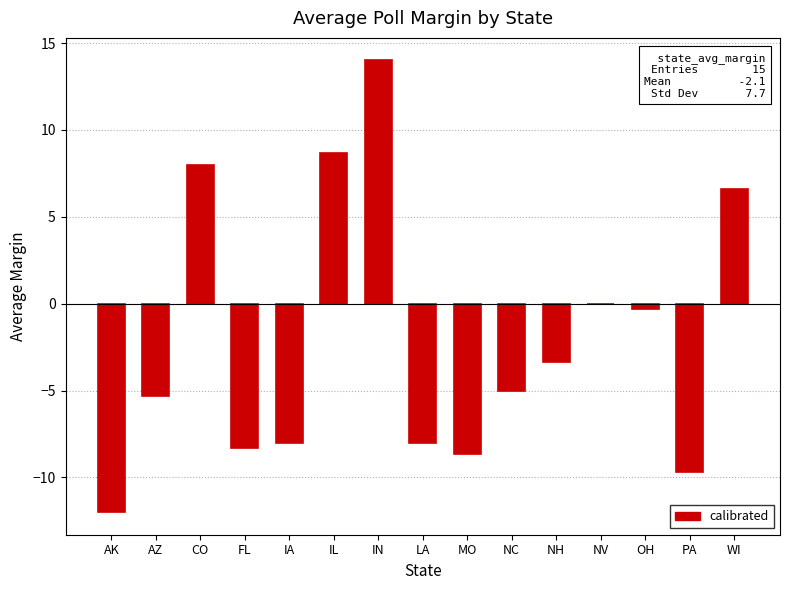

What value does the data have at WI?

6.6